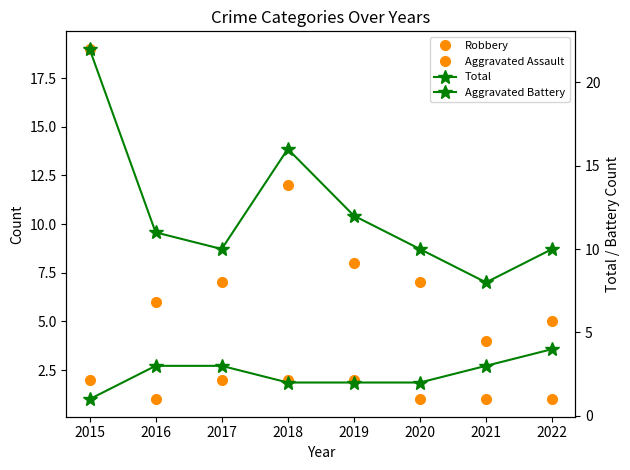

Reading right to left, extract all data points from this chart.

Robbery: 5	4	7	8	12	7	6	19
Aggravated Assault: 1	1	1	2	2	2	1	2
Total: 10	8	10	12	16	10	11	22
Aggravated Battery: 4	3	2	2	2	3	3	1